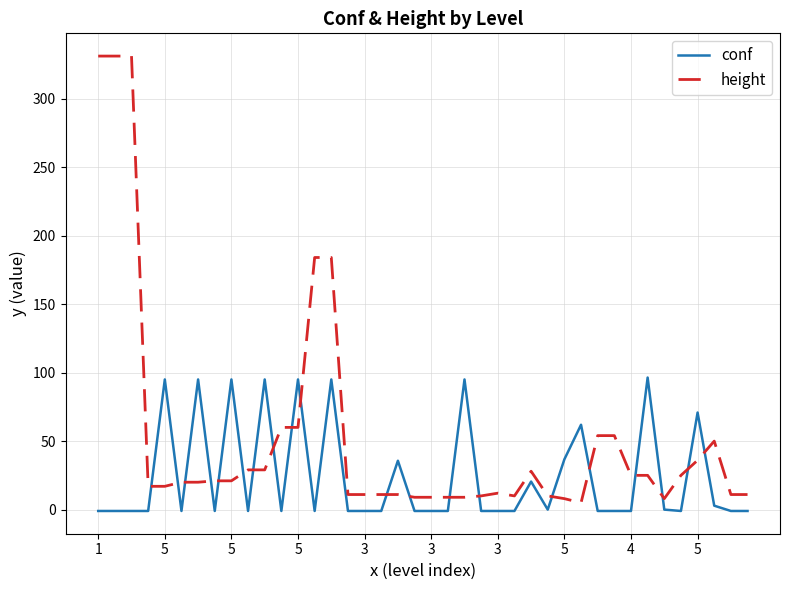

Rank the series by their maximum value, from lowest to highest.

conf, height